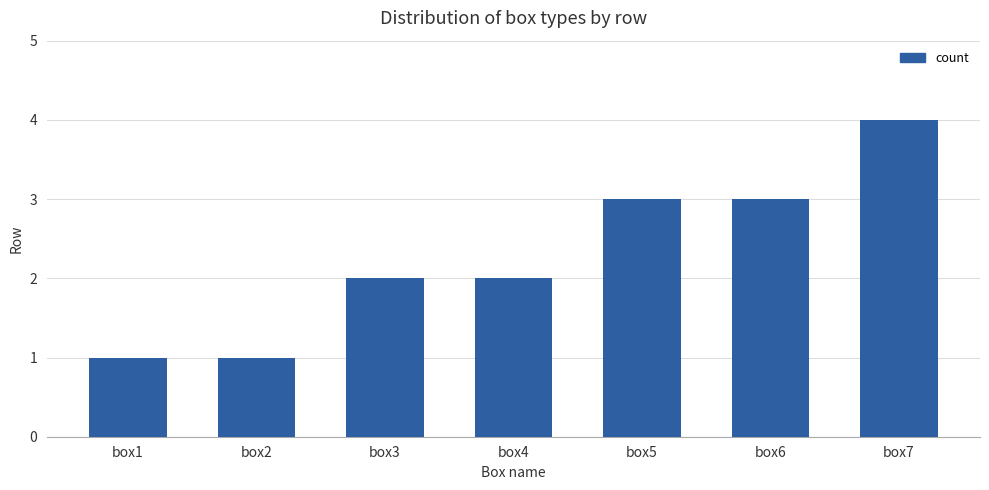

Count the number of data series in this chart.

1